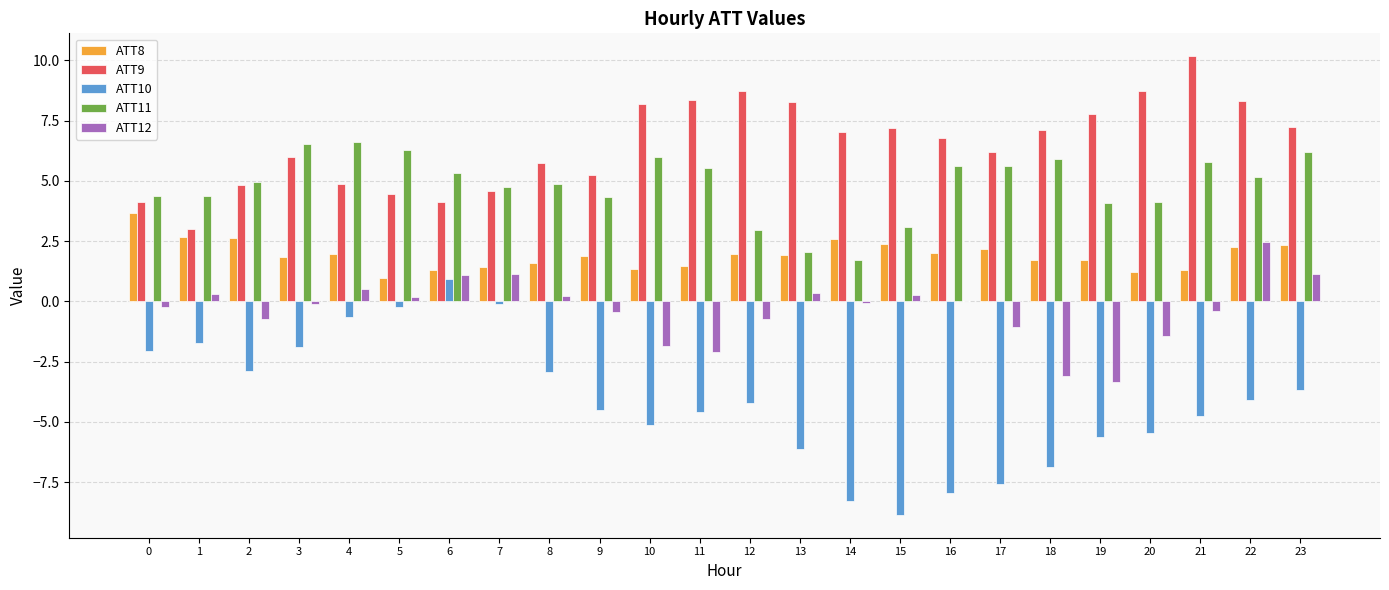

What is the total value across all series at 6?

12.8